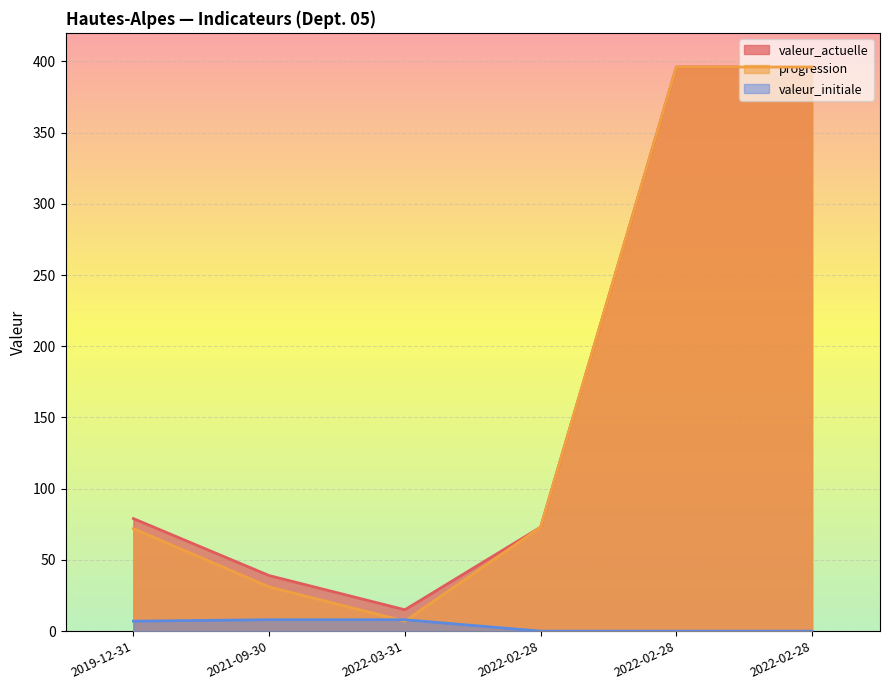

What is the maximum value for valeur_initiale?

8